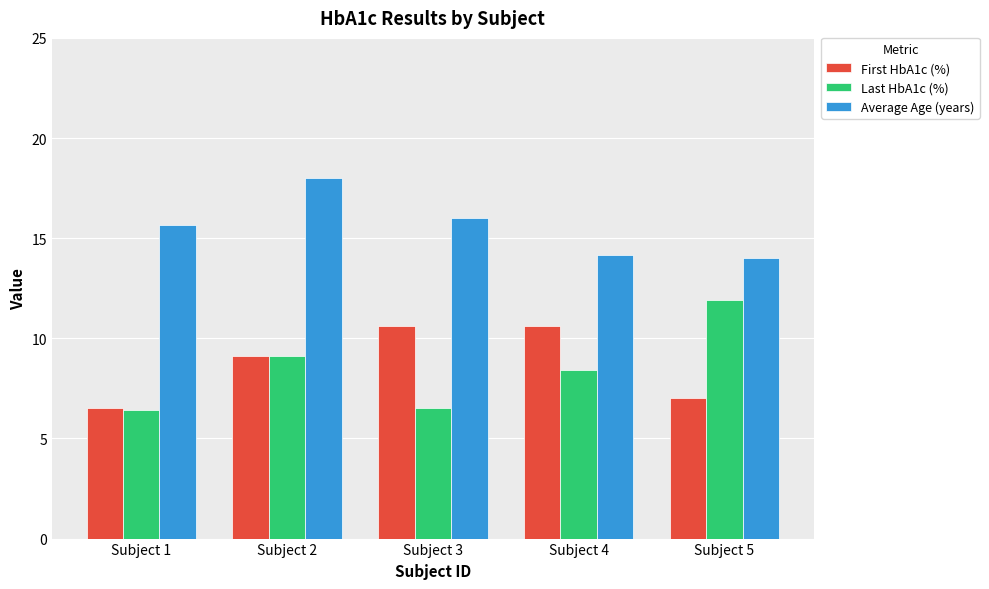

What is the average value of the Average Age (years) series?

15.6